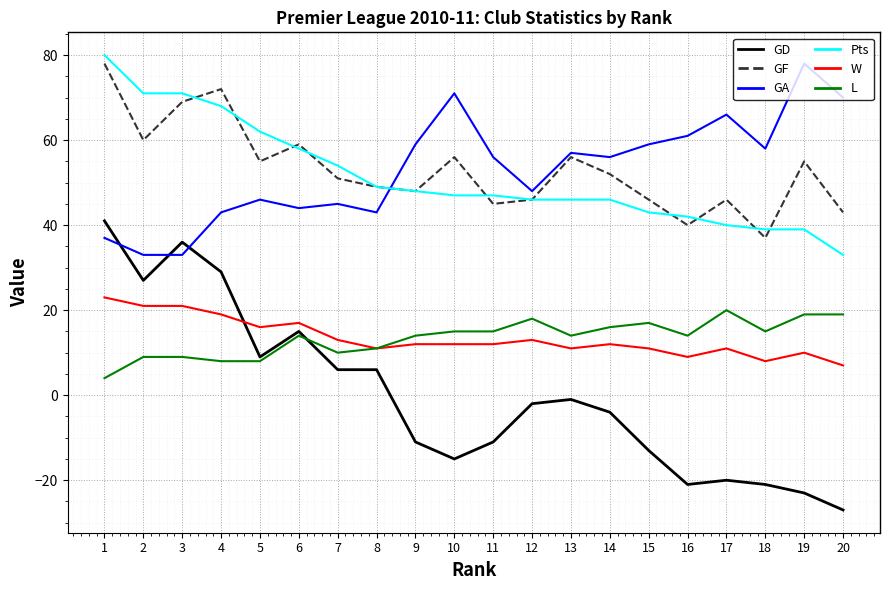

True or false: GD has more than 0 interior local peaks.

True